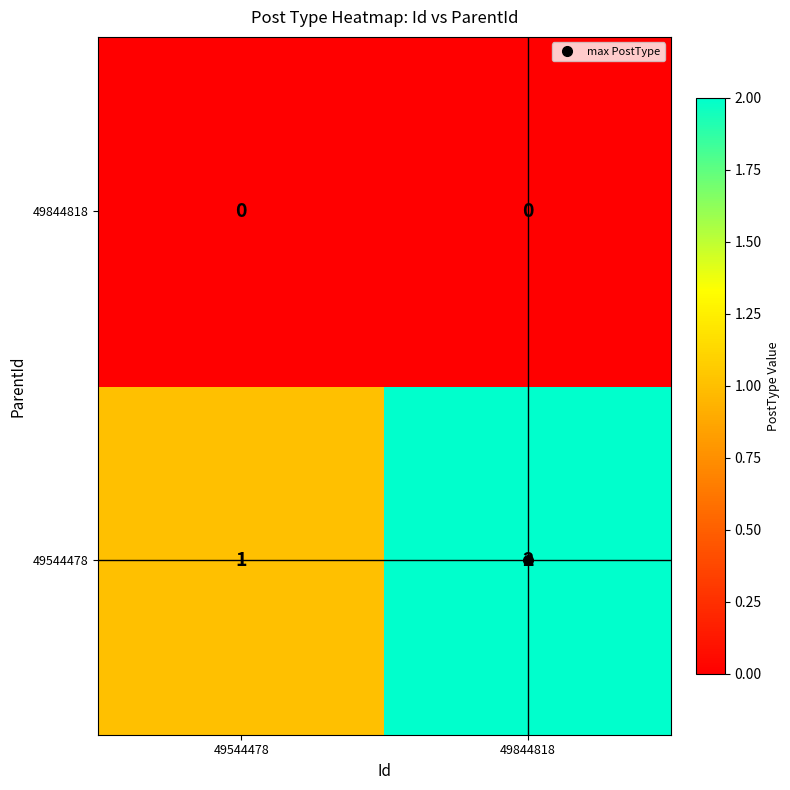

Which series has the largest total across all categories?

49544478